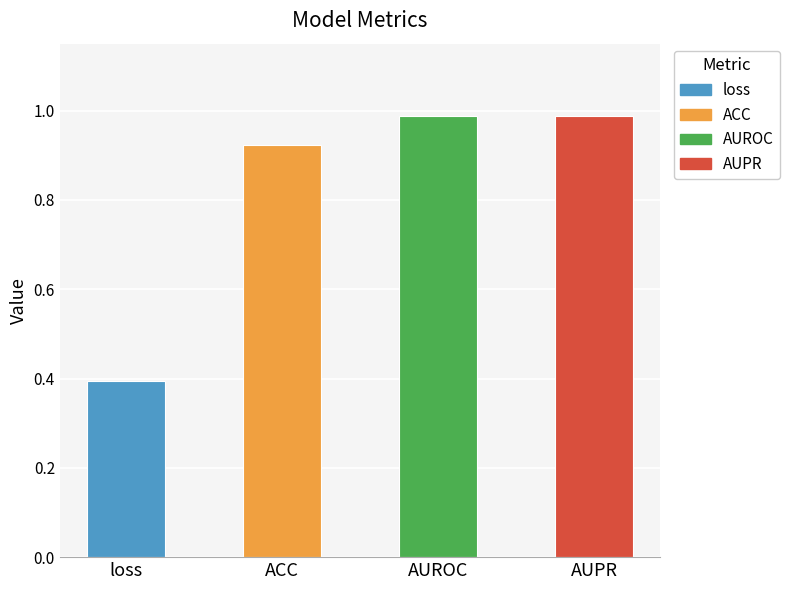

The value at loss is 0.4. True or false?

True